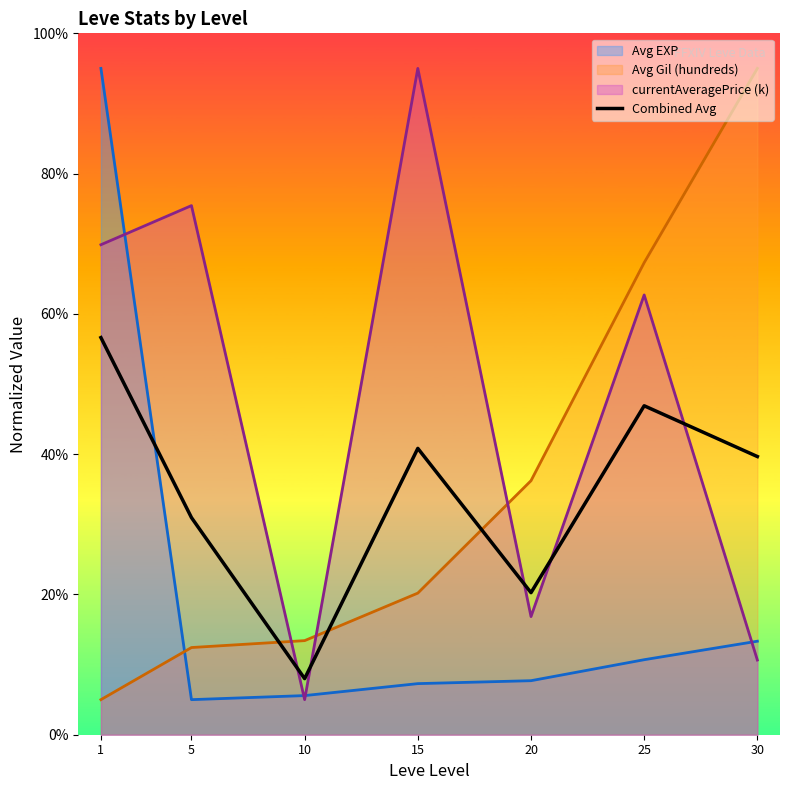

Reading left to right, transcribe all the data shown in this chart.

1=56.6	5=31.0	10=8.0	15=40.8	20=20.3	25=46.9	30=39.7